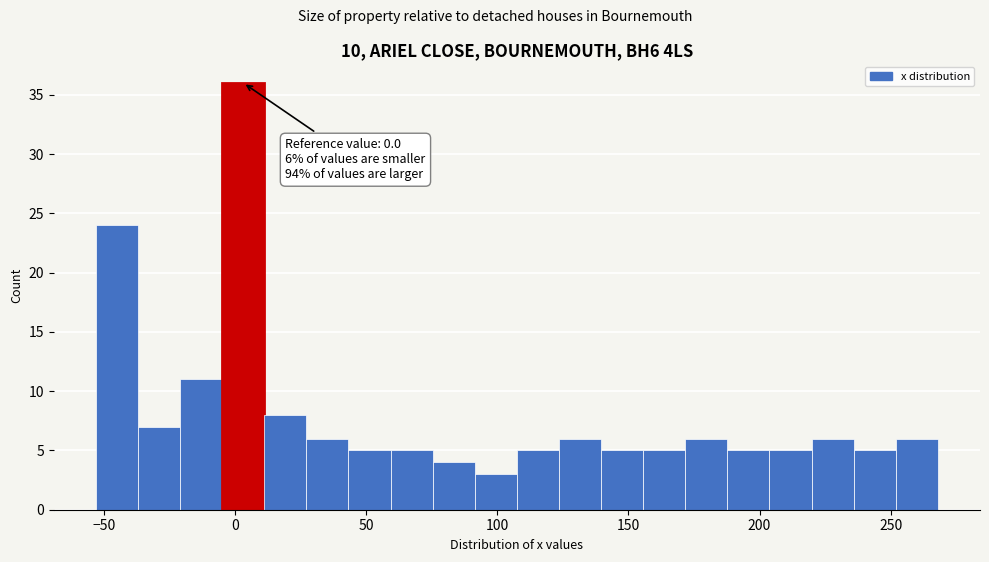

Around what value on the x-axis is the tallest bar? Give the approximate position of its centre, as read against the axis.

5